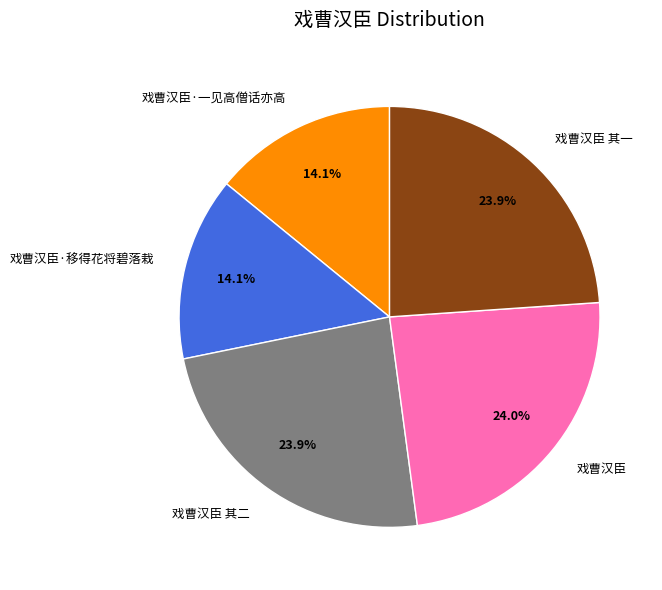

Combined, what portion of the pie is 戏曹汉臣 其二 and 戏曹汉臣 其一?

47.8%